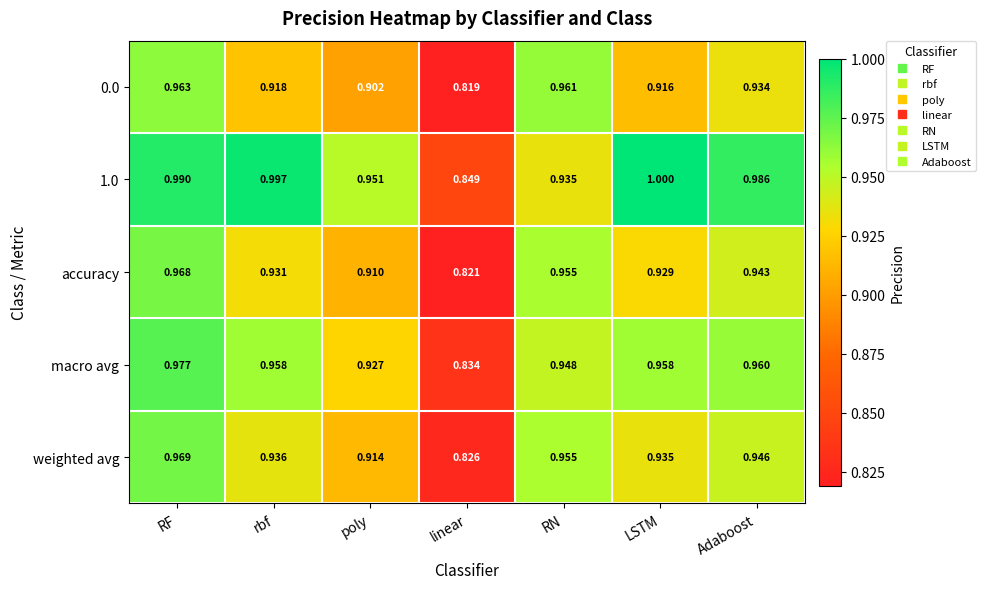

At which category is the sum across all series the highest?

RF